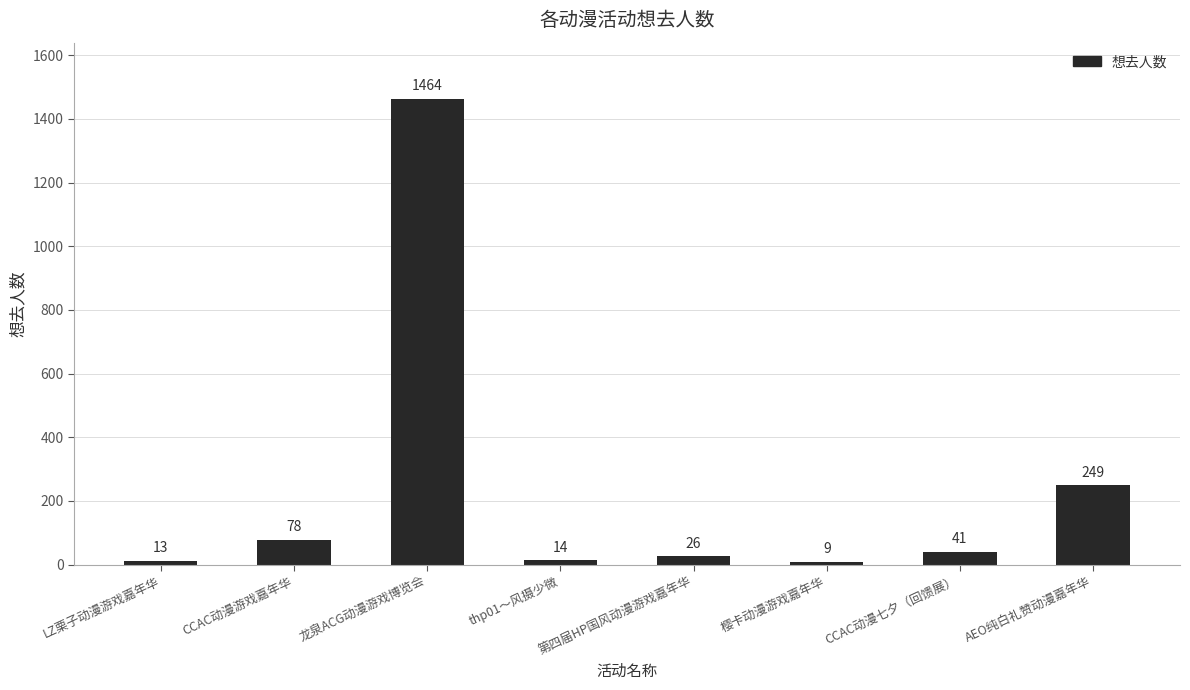

What is the greatest value displayed?

1464